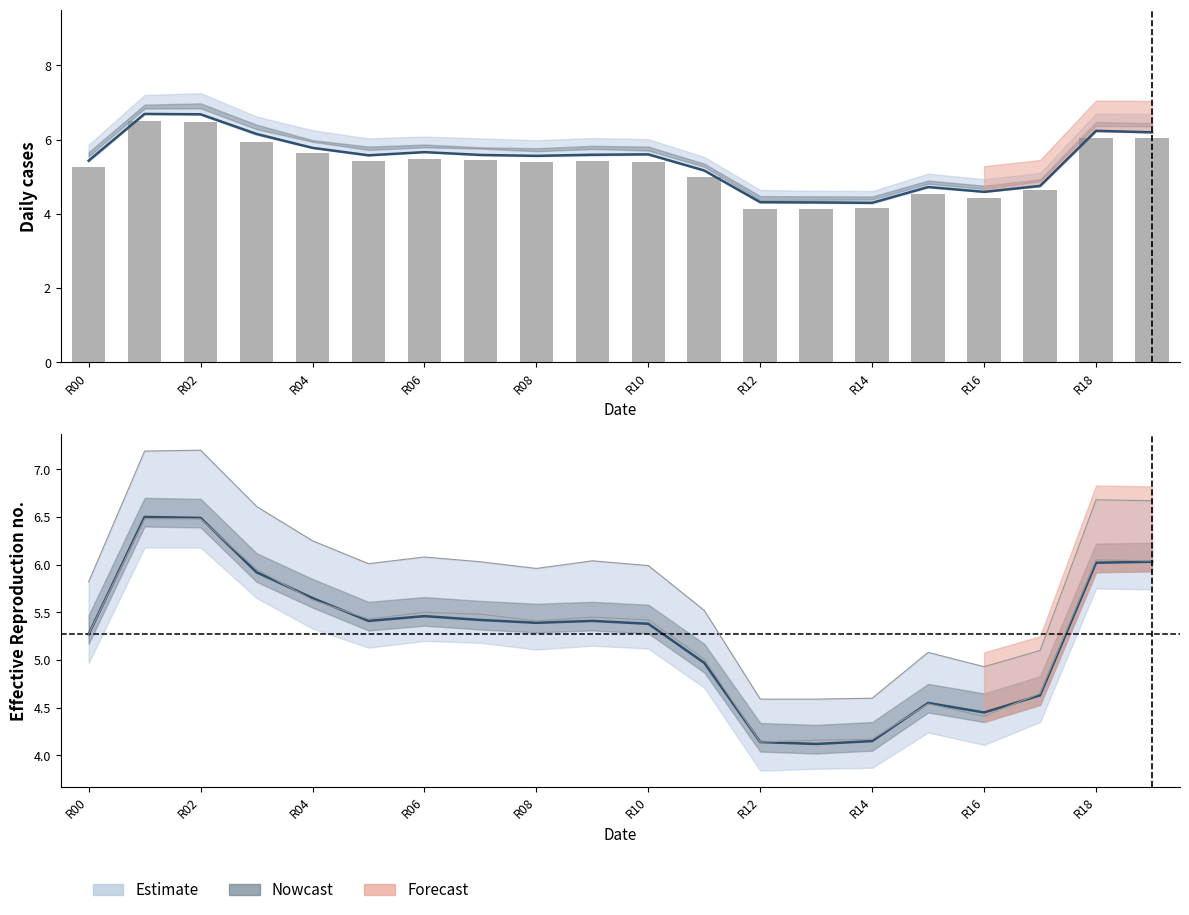

What value does the 2 series have at 13?

4.3